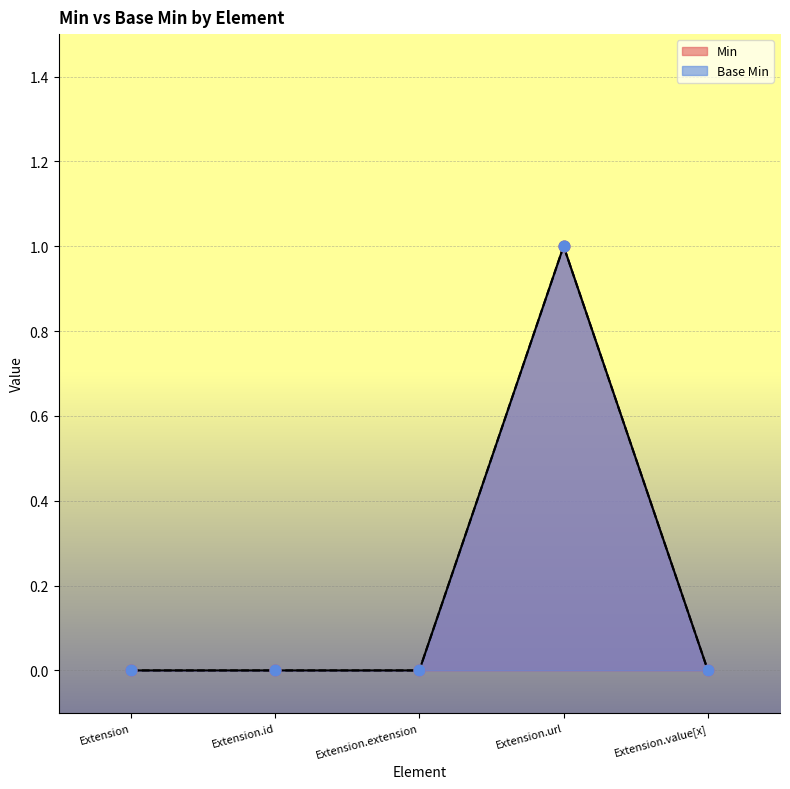

At which category is the sum across all series the highest?

Extension.url